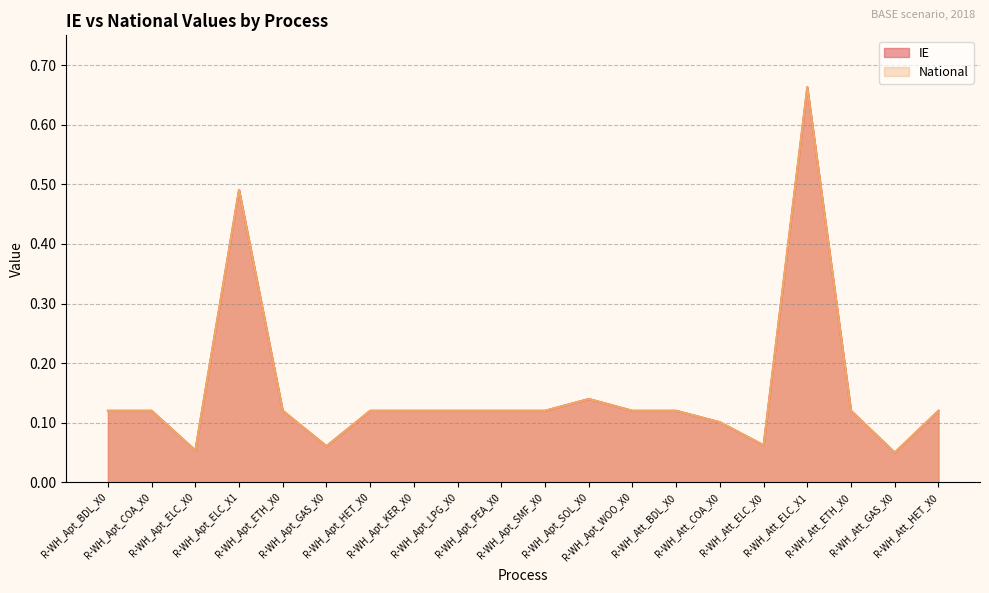

At which category is the sum across all series the highest?

R-WH_Att_ELC_X1